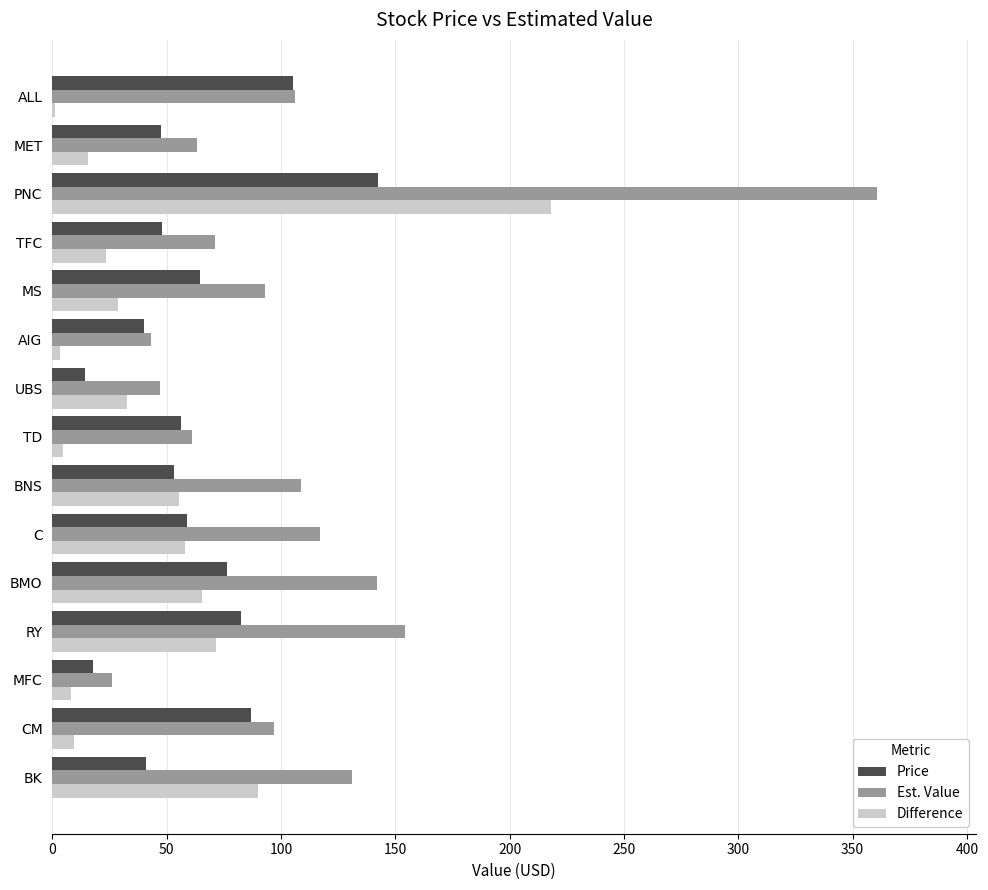

Read the Price value at BMO.

76.5